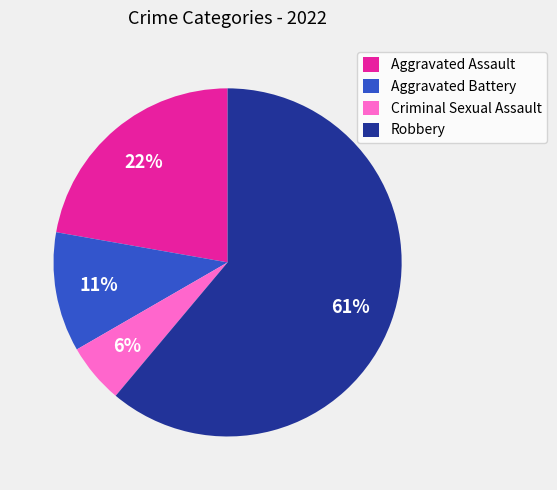

To the nearest percent, what is the combined percentage of Aggravated Battery and Aggravated Assault?

33%